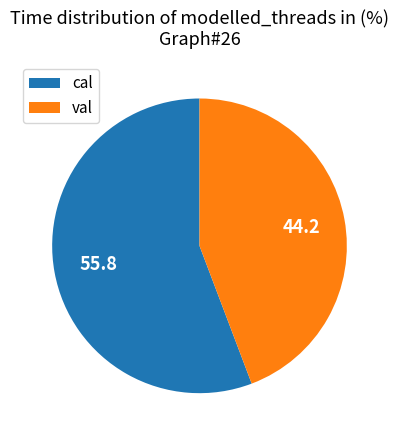

Do cal and val together represent more than half of the pie?

Yes